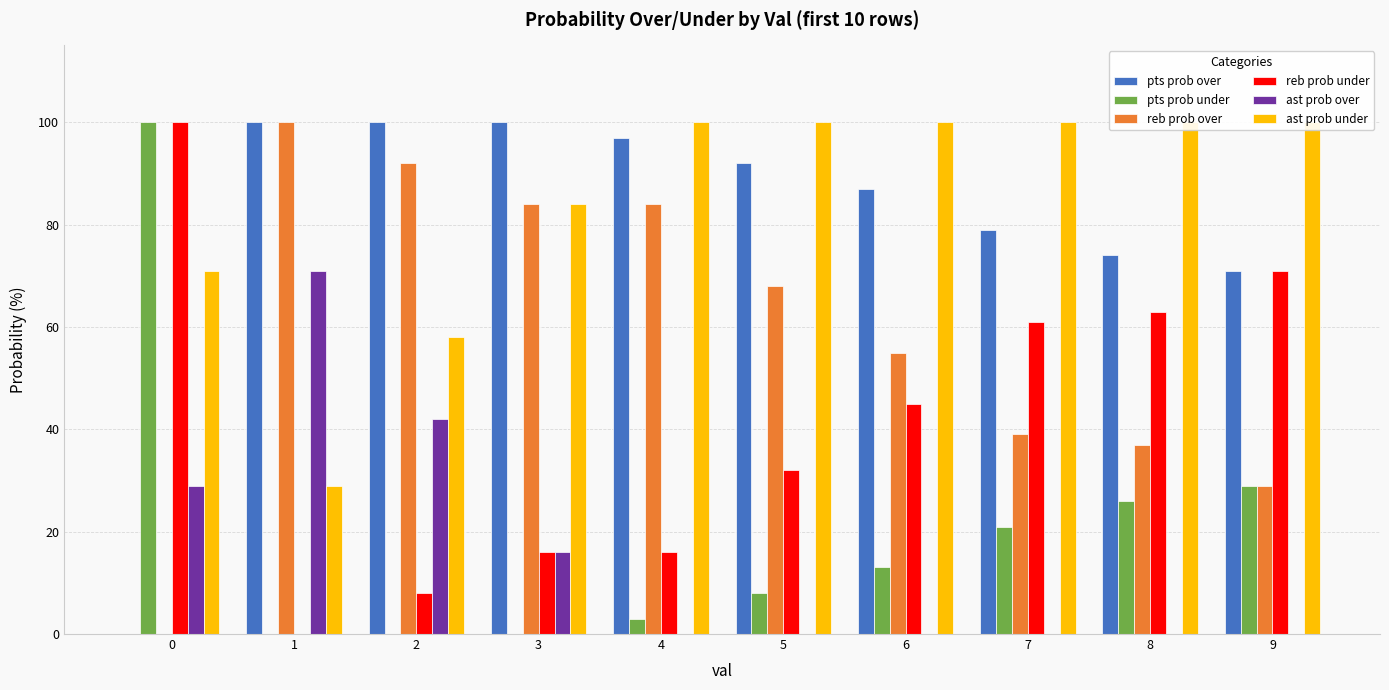

What is the difference between the second highest and minimum values in the reb prob under series?

71